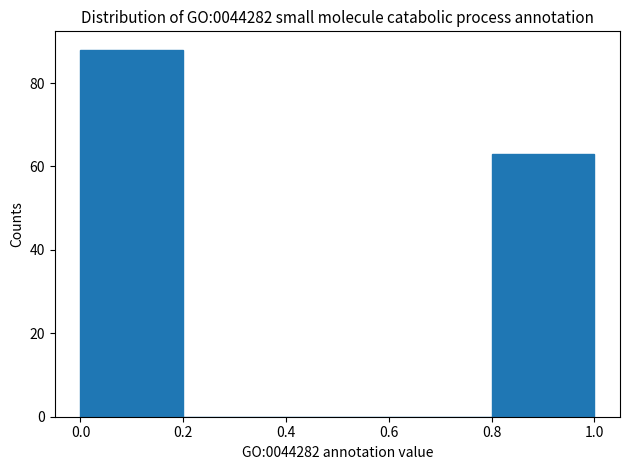

Reading left to right, transcribe this chart: for each bar, give the range it covers on the x-axis and its height. The values are not printed on the chart, so give them approximately, as read against the axis.

0.0 to 0.2: 88
0.2 to 0.4: 0
0.4 to 0.6: 0
0.6 to 0.8: 0
0.8 to 1.0: 64